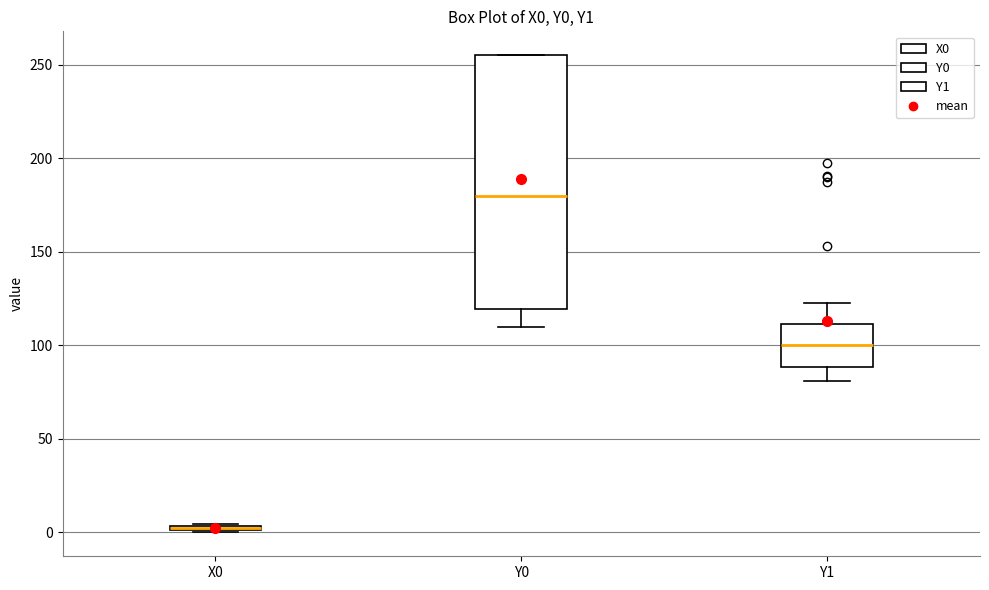

Which box is the tallest, from its lower edge to its upper edge?

Y0